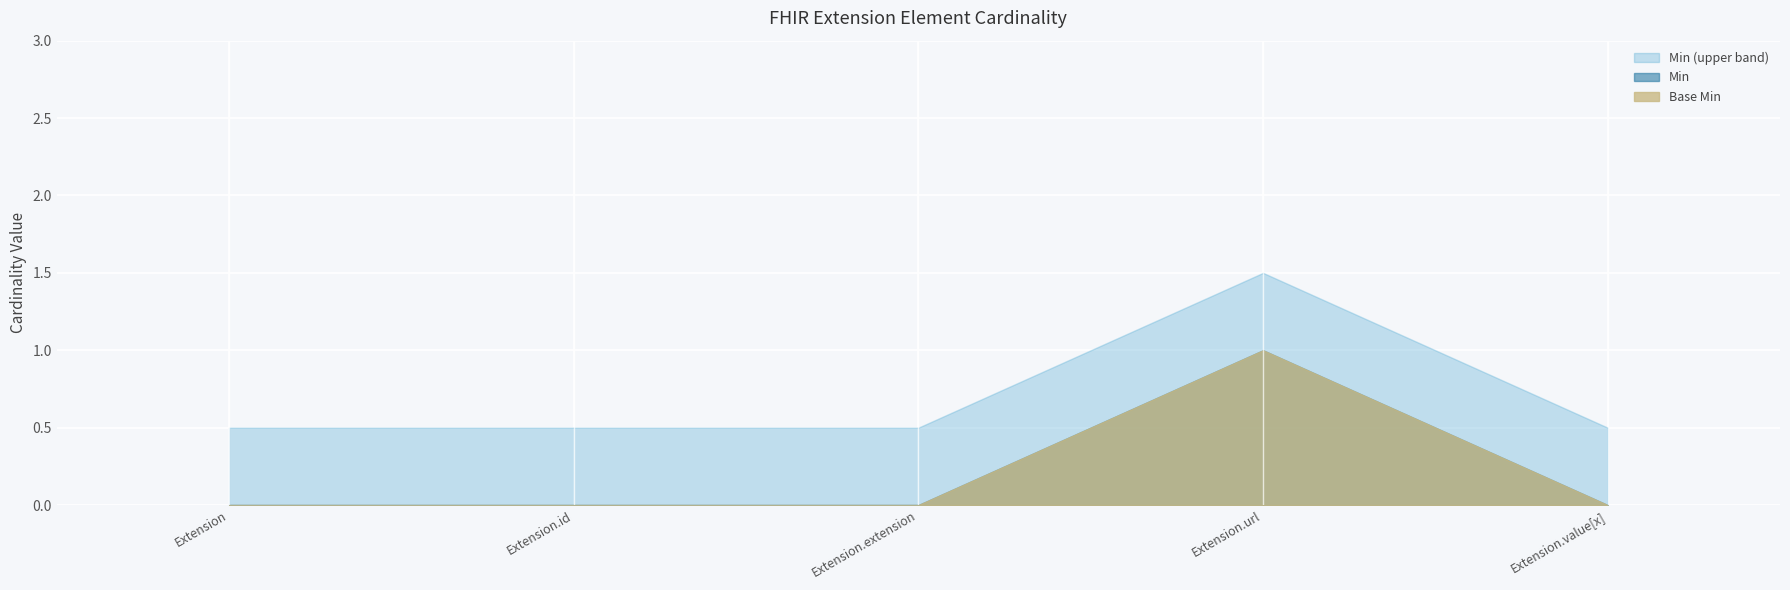

List the labels in order of Base Min value, smallest first.

Extension, Extension.id, Extension.extension, Extension.value[x], Extension.url